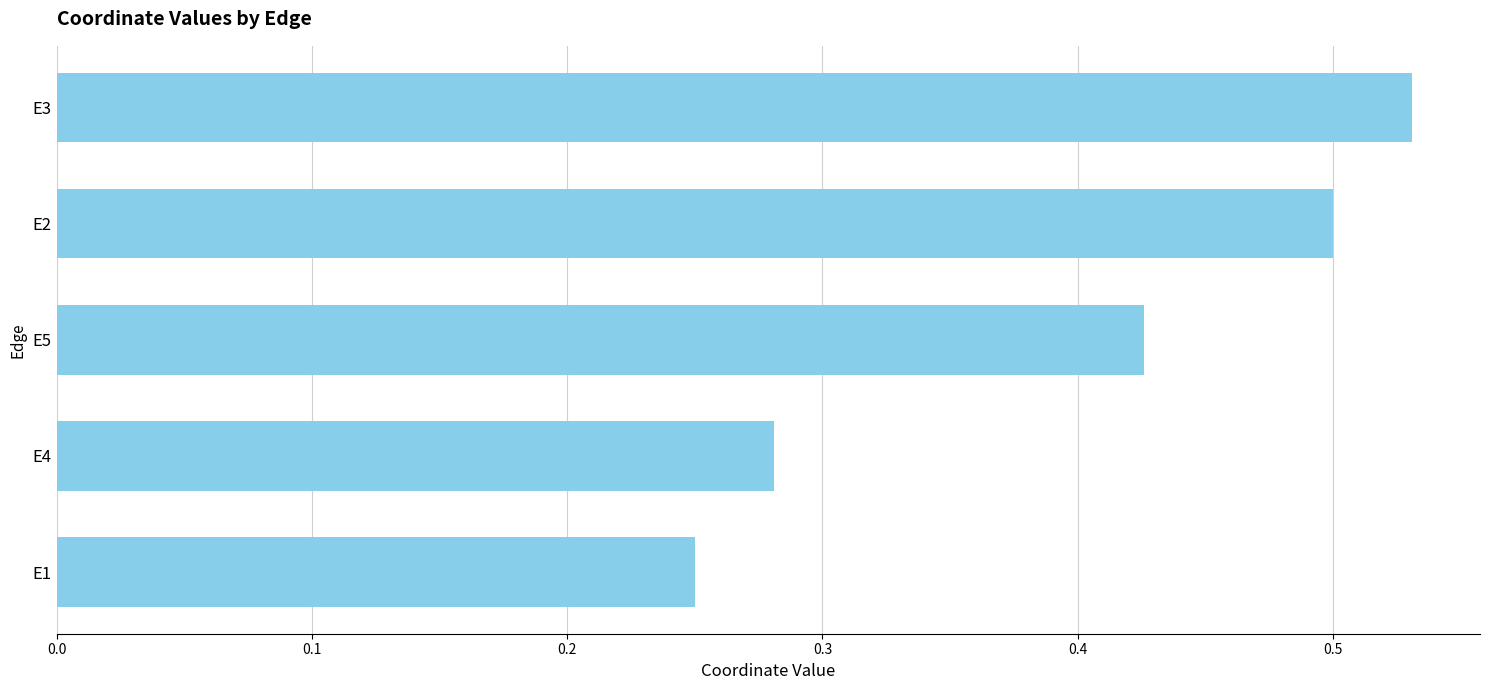

What is the sum of the values at E4 and E2?

0.8